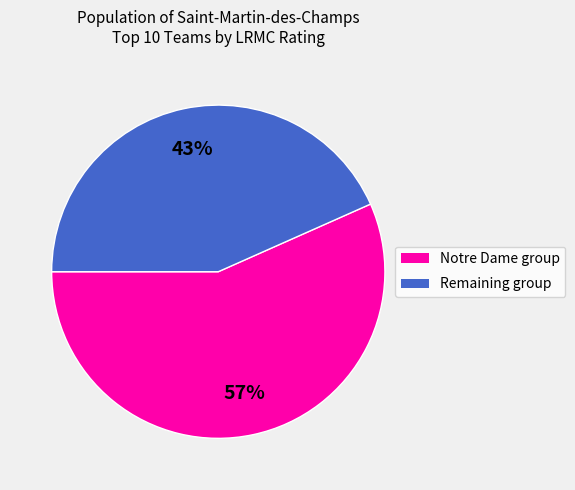

To the nearest percent, what is the average slice percentage?

50%